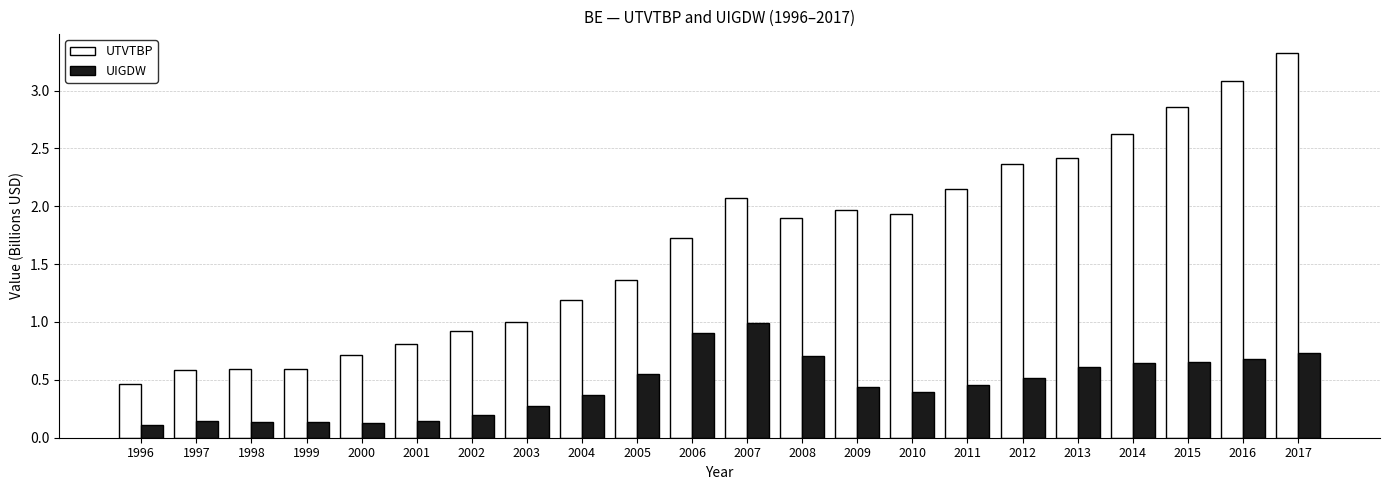

Rank the series by their maximum value, from highest to lowest.

UTVTBP, UIGDW